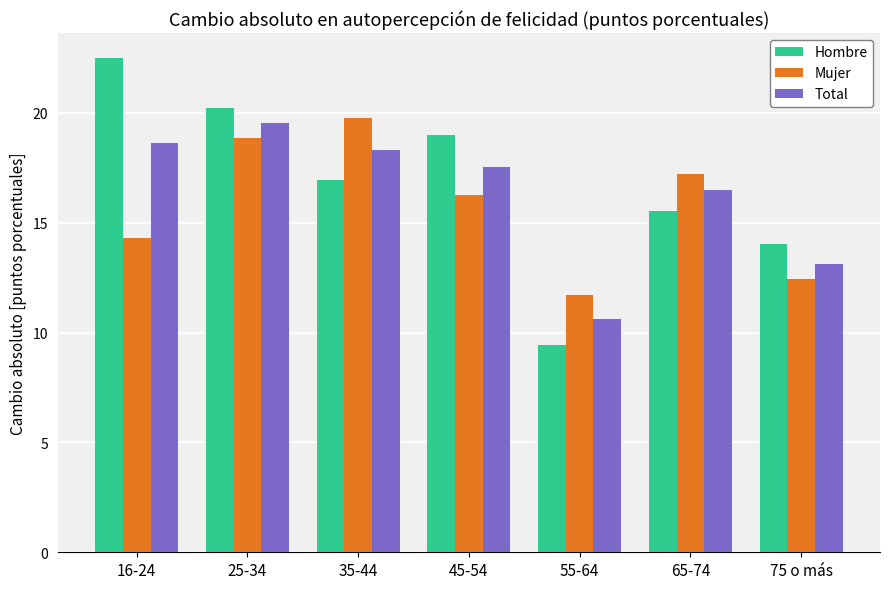

Is it true that Hombre equals 15.6 at 65-74?

True